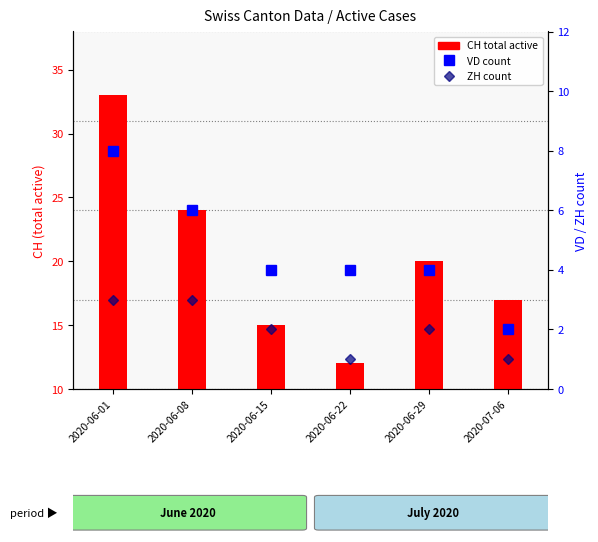

Where does the ZH count series first go above 2?

2020-06-01